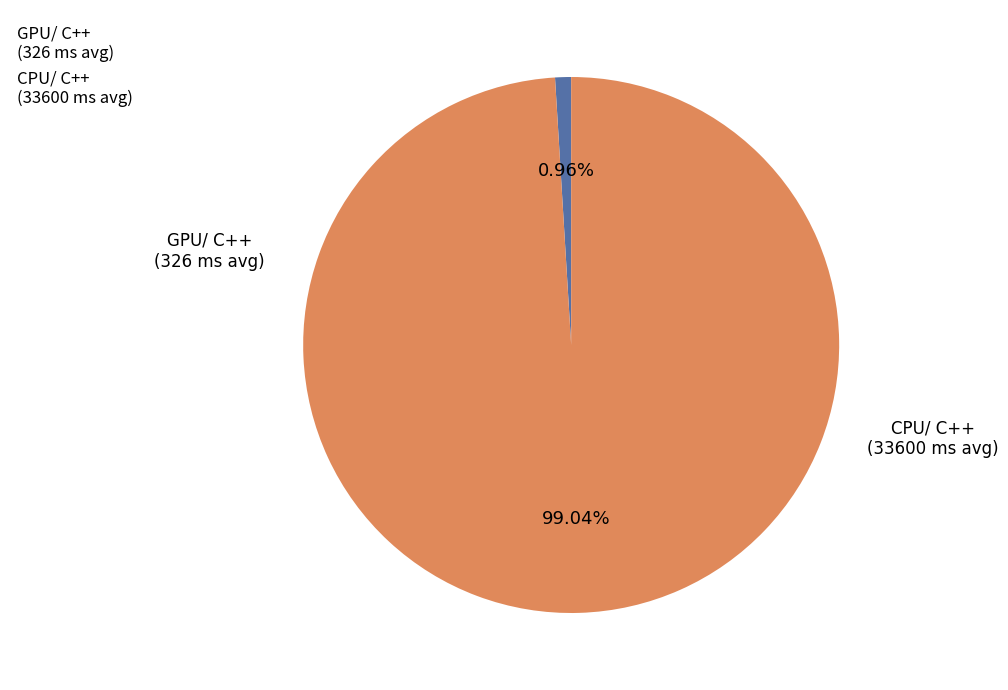

Does CPU/ C++ represent more than half of the total?

Yes